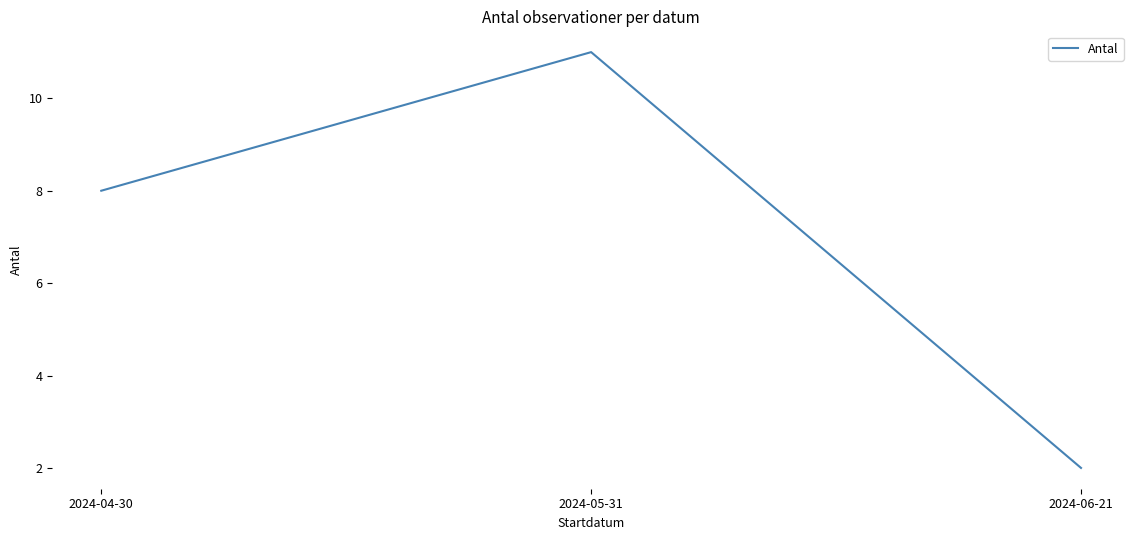

What is the change in value from 2024-05-31 to 2024-06-21?

-9